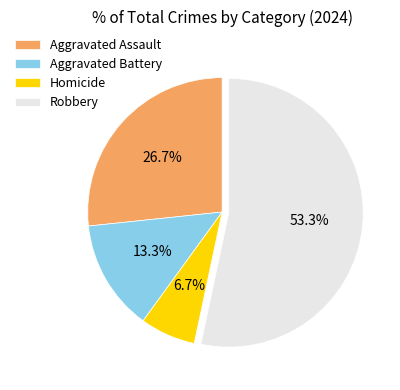

Which slice represents more than half of the pie?

Robbery